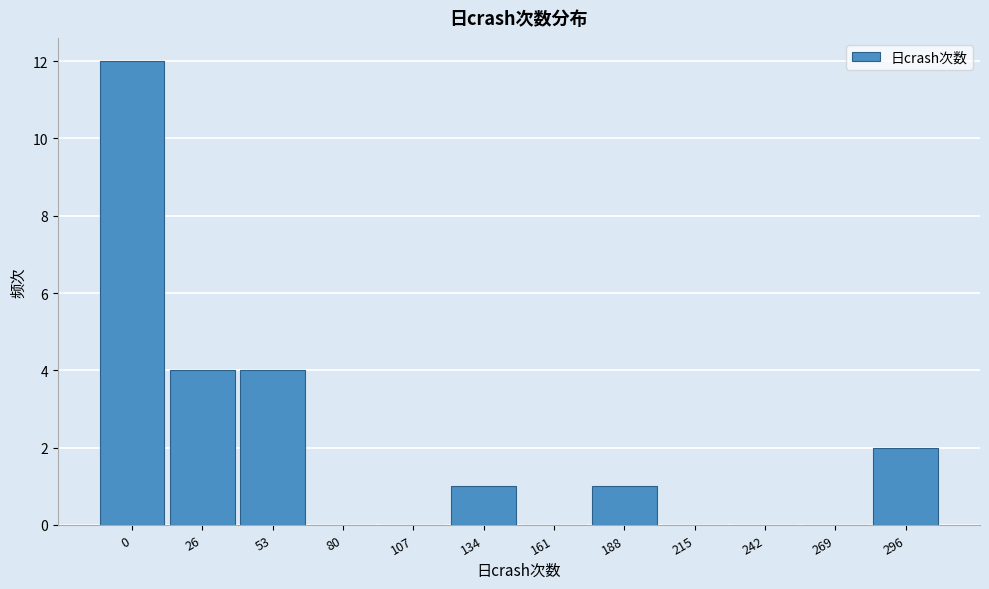

Reading left to right, what are all the values shown in this chart?

0=12	26=4	53=4	80=0	107=0	134=1	161=0	188=1	215=0	242=0	269=0	296=2